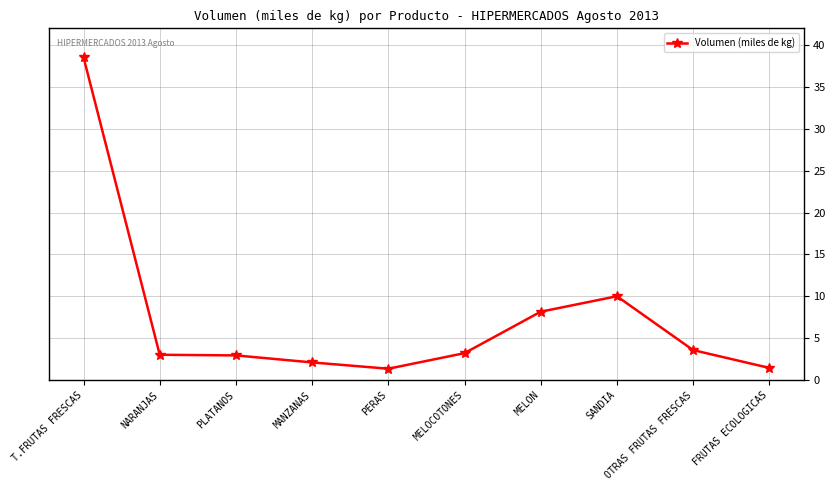

What is the difference between the maximum and minimum values?

37.2